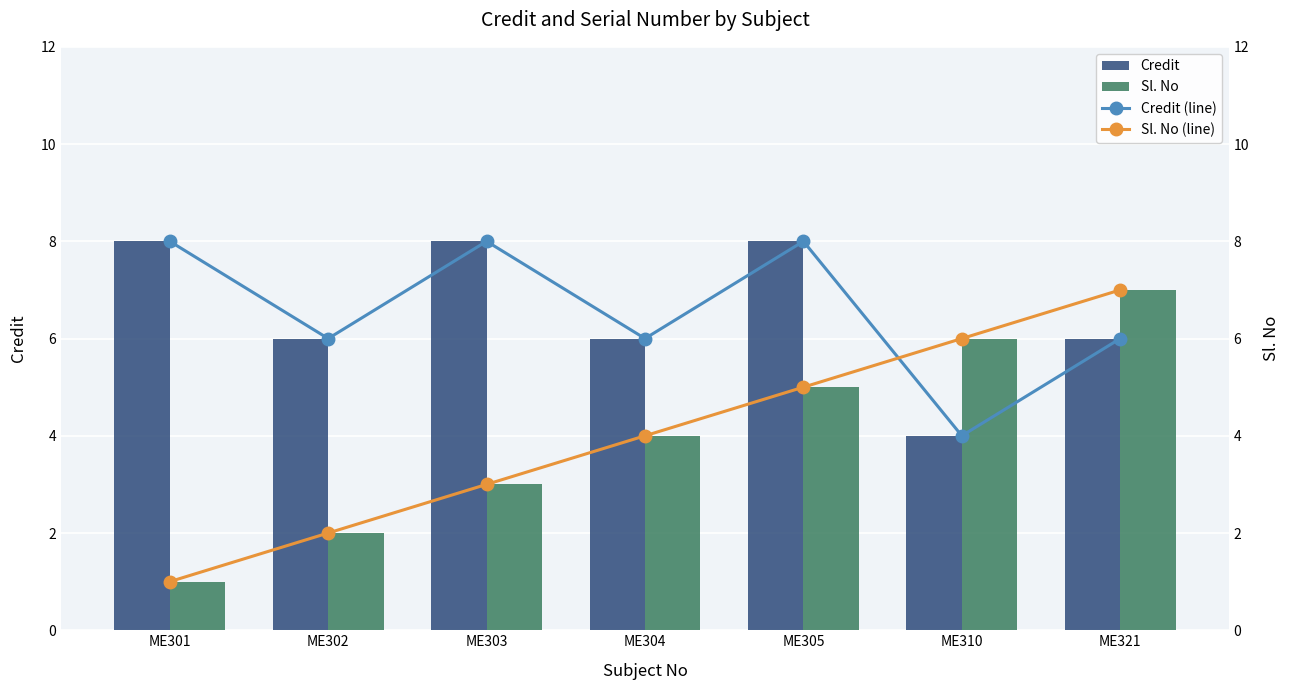

Reading left to right, list all the values displayed in this chart.

Credit: 8	6	8	6	8	4	6
Sl. No: 1	2	3	4	5	6	7
Credit (line): 8	6	8	6	8	4	6
Sl. No (line): 1	2	3	4	5	6	7